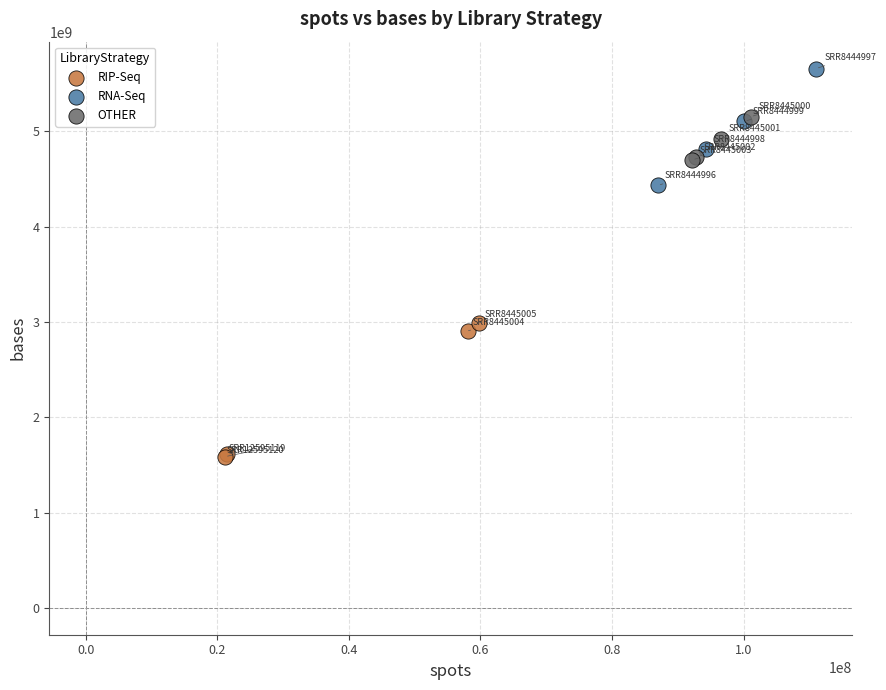

Which series contains the lowest Y value?

RIP-Seq